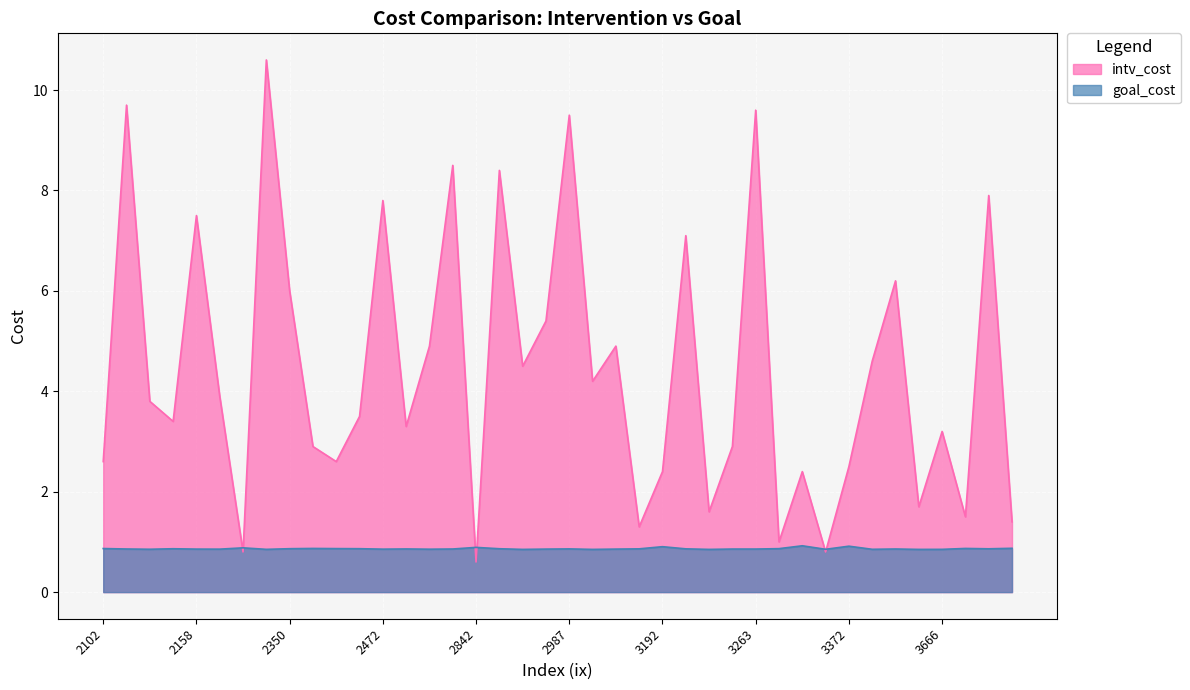

What is the minimum value for goal_cost?

0.9